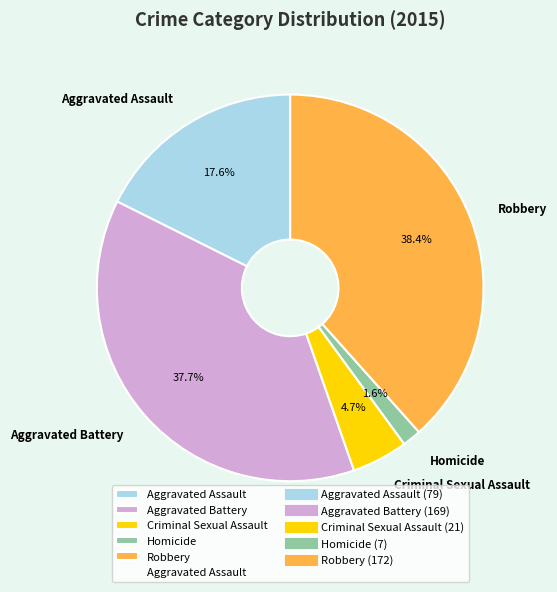

Does Aggravated Assault represent more than half of the total?

No